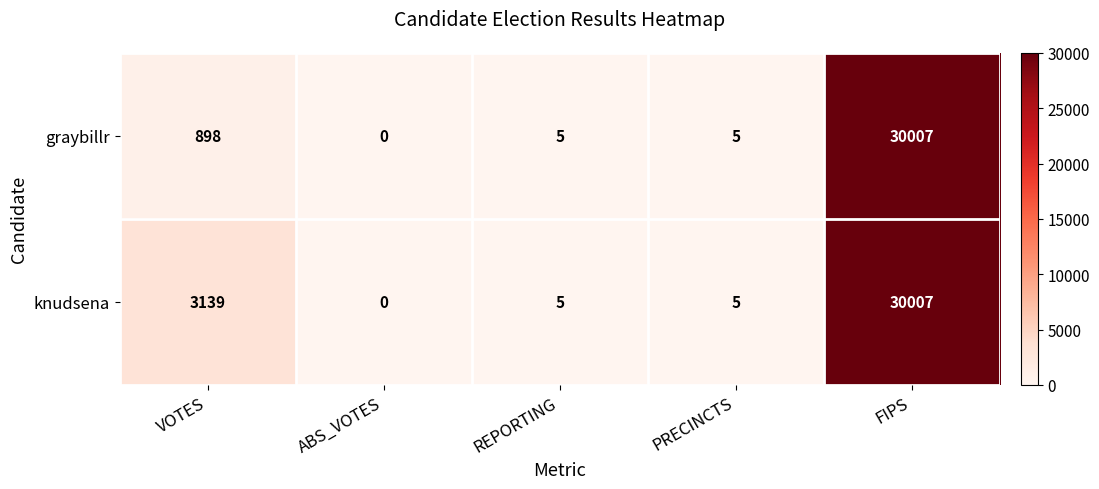

Reading left to right, list all the values displayed in this chart.

graybillr: 898	0	5	5	30007
knudsena: 3139	0	5	5	30007